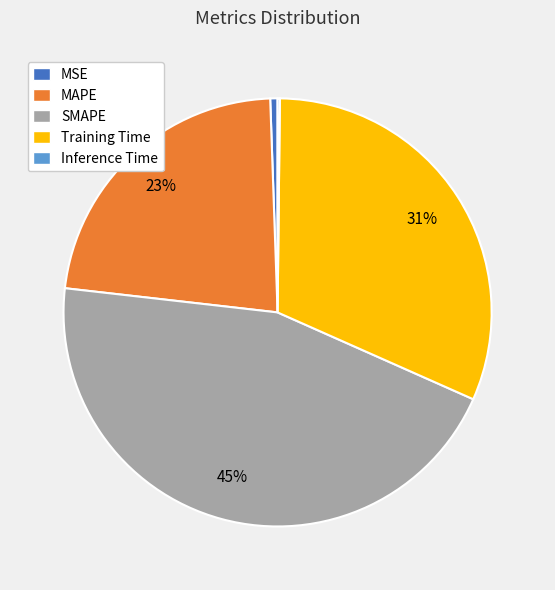

Does any single category account for the majority?

No